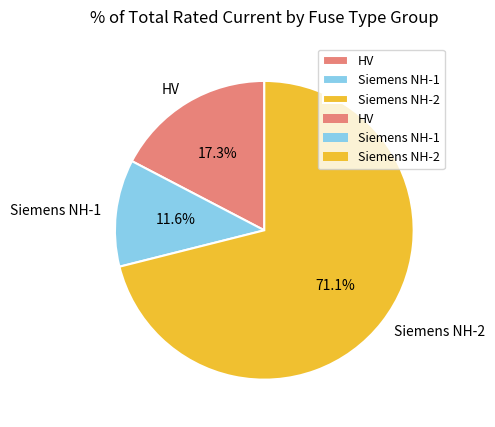

How many slices are in this pie chart?

3